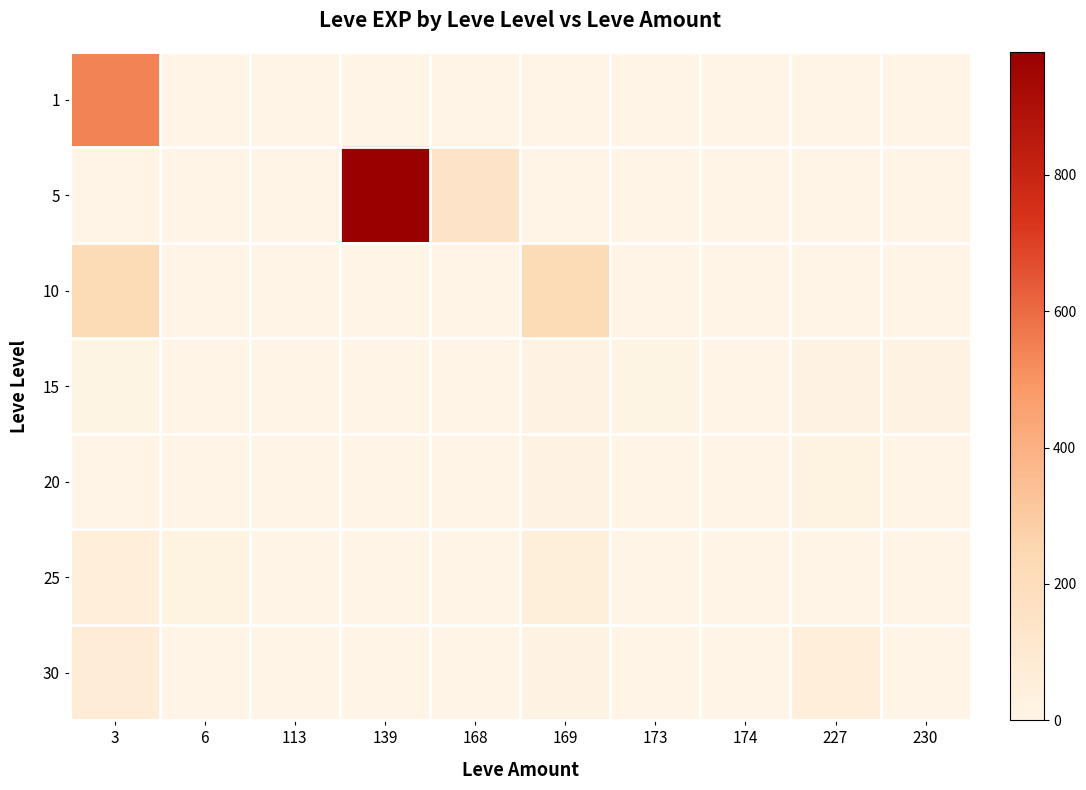

Rank the series at 168 from highest to lowest value.

5, 1, 10, 15, 20, 25, 30